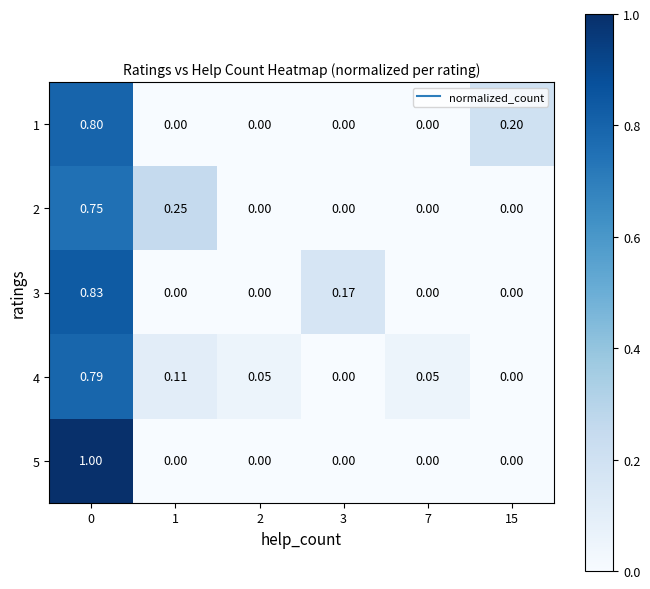

Reading left to right, transcribe all the data shown in this chart.

1: 0=0.8	1=0.0	2=0.0	3=0.0	7=0.0	15=0.2
2: 0=0.8	1=0.2	2=0.0	3=0.0	7=0.0	15=0.0
3: 0=0.8	1=0.0	2=0.0	3=0.2	7=0.0	15=0.0
4: 0=0.8	1=0.1	2=0.1	3=0.0	7=0.1	15=0.0
5: 0=1.0	1=0.0	2=0.0	3=0.0	7=0.0	15=0.0